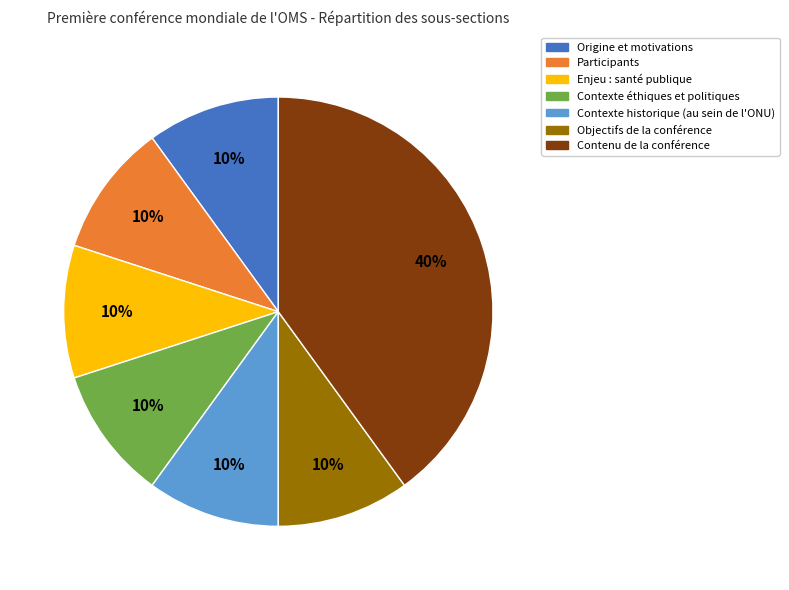

Does any single category account for the majority?

No